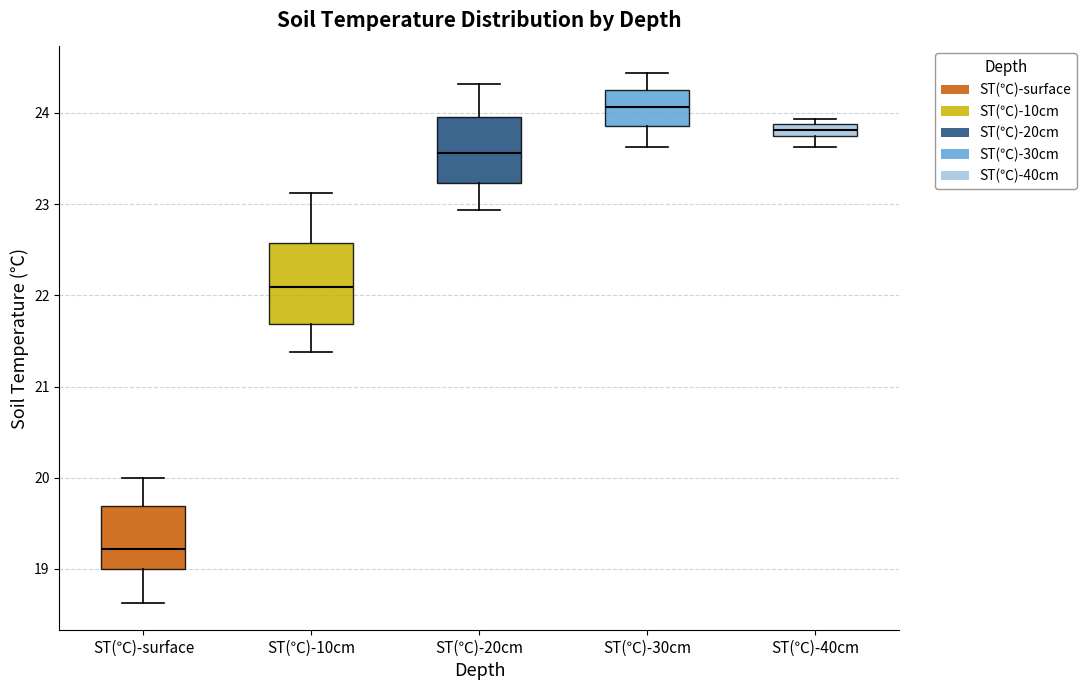

Where is the upper edge of the box for ST(℃)-30cm on the y-axis? The values are not printed on the chart, so give them approximately, as read against the axis.

24.3